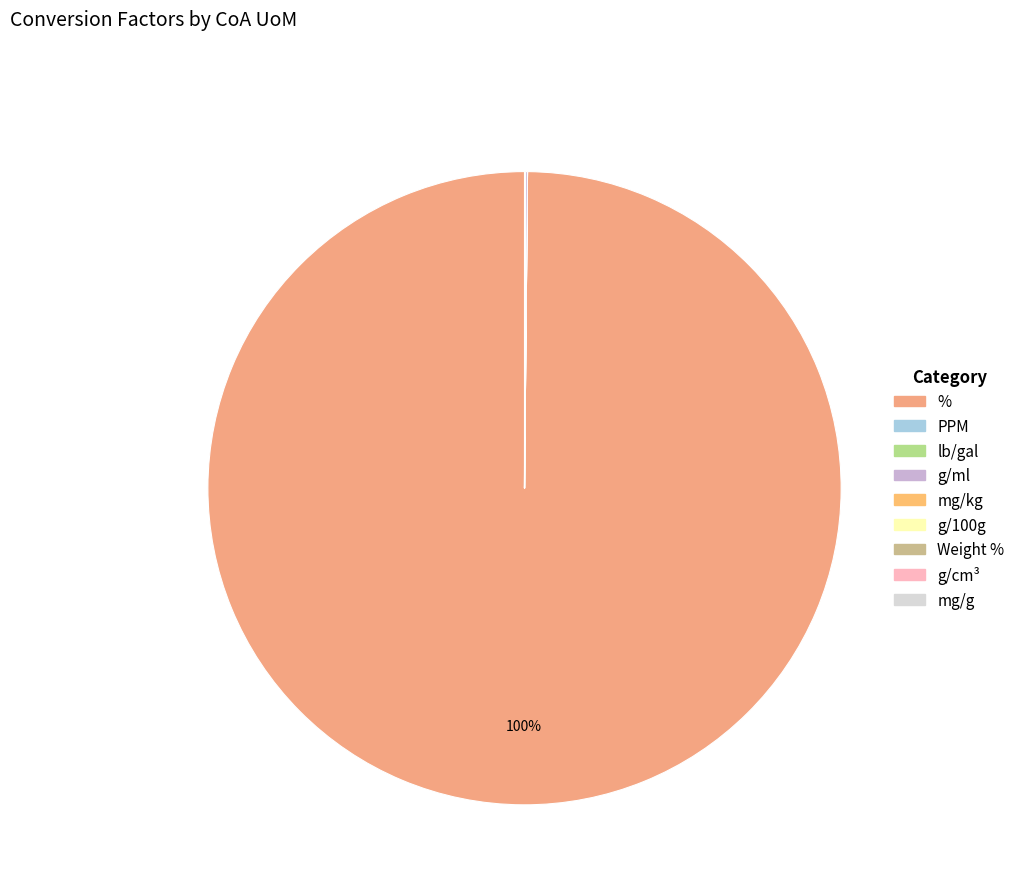

Which has a higher value, g/100g or mg/kg?

g/100g